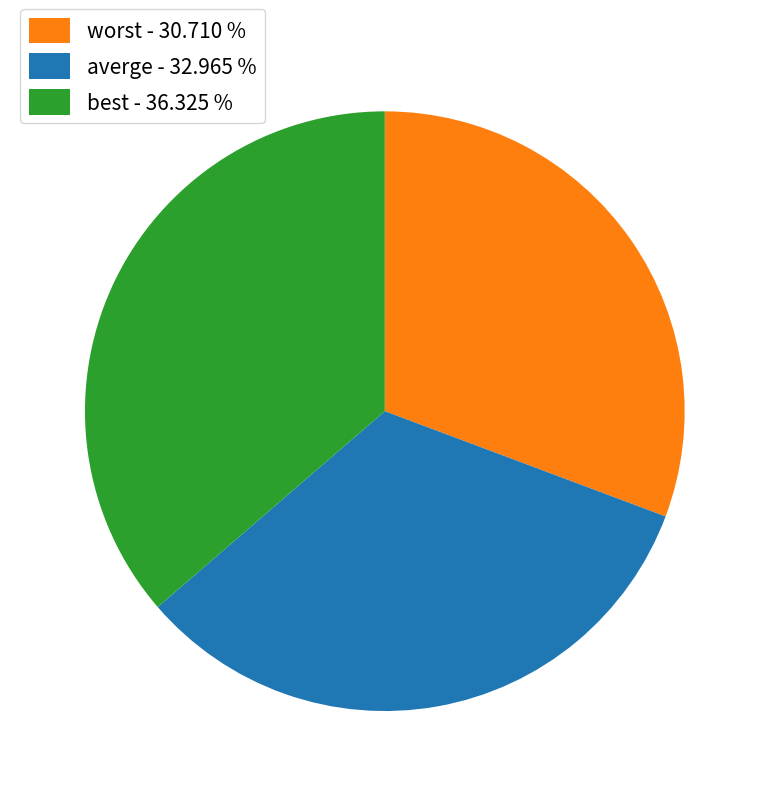

Approximately how many times larger is the value at worst - 30.710 % compared to best - 36.325 %?

0.8